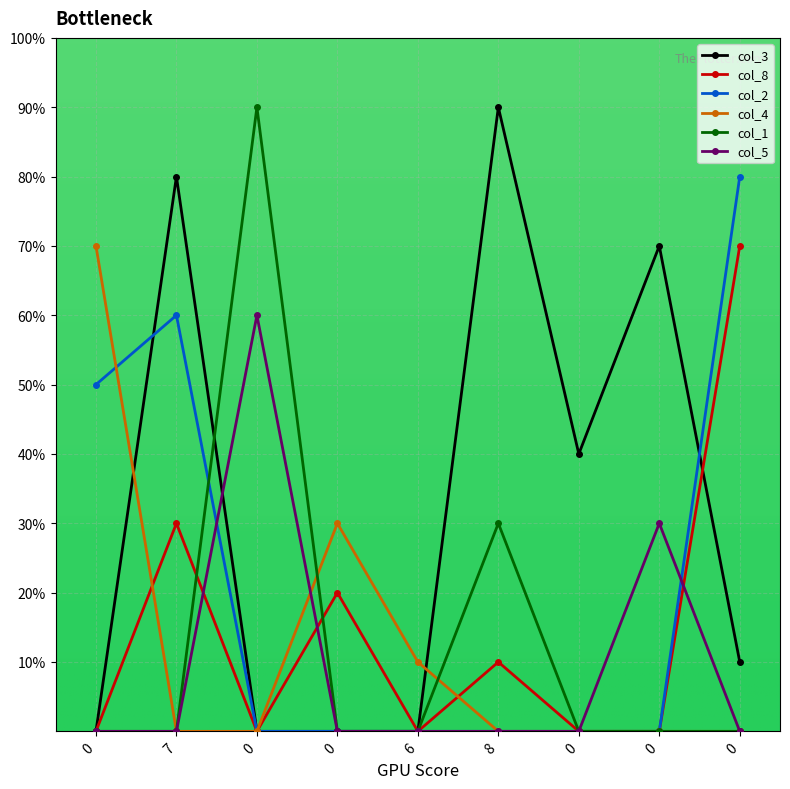

Does the chart have visible grid lines?

Yes